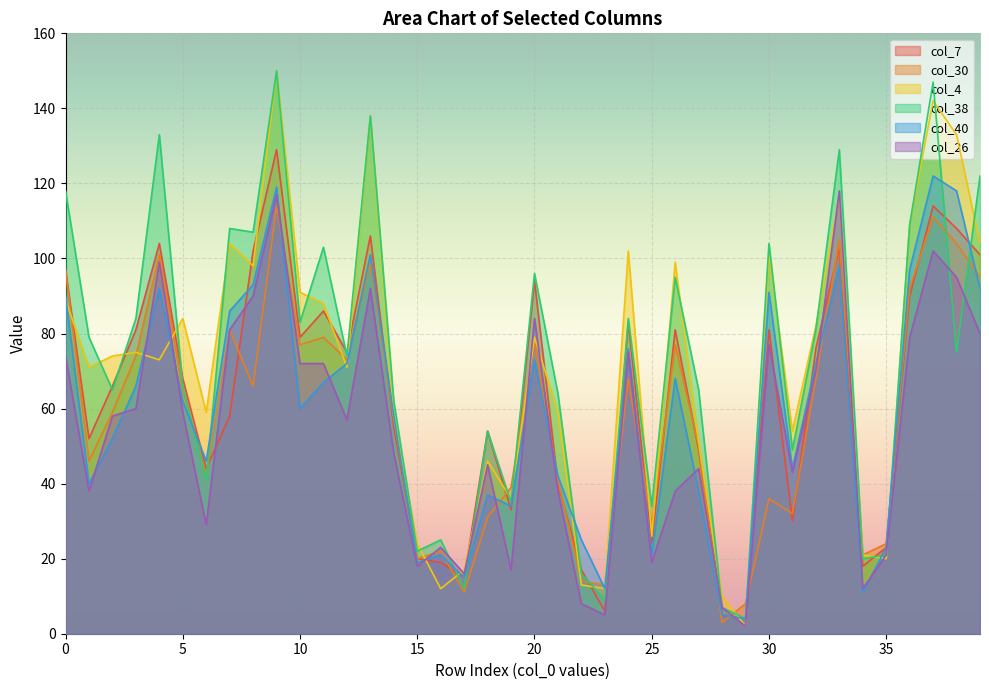

List the series in order of their peak value, highest first.

col_4, col_38, col_7, col_40, col_26, col_30